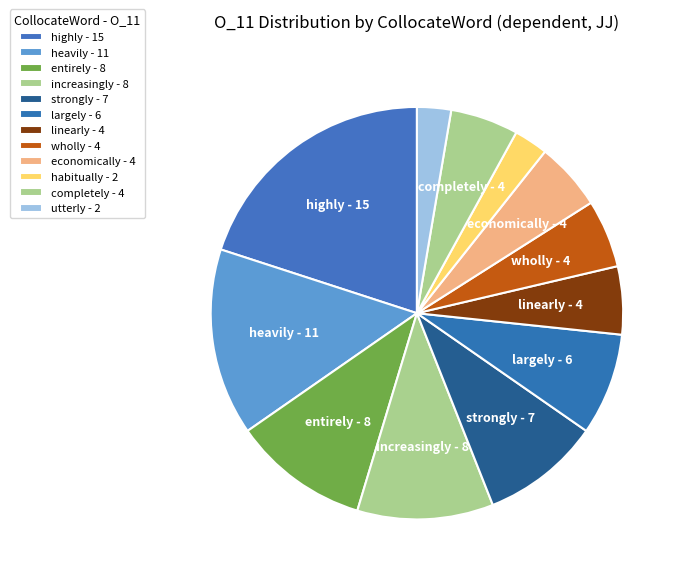

Which category has the smallest portion of the pie?

habitually